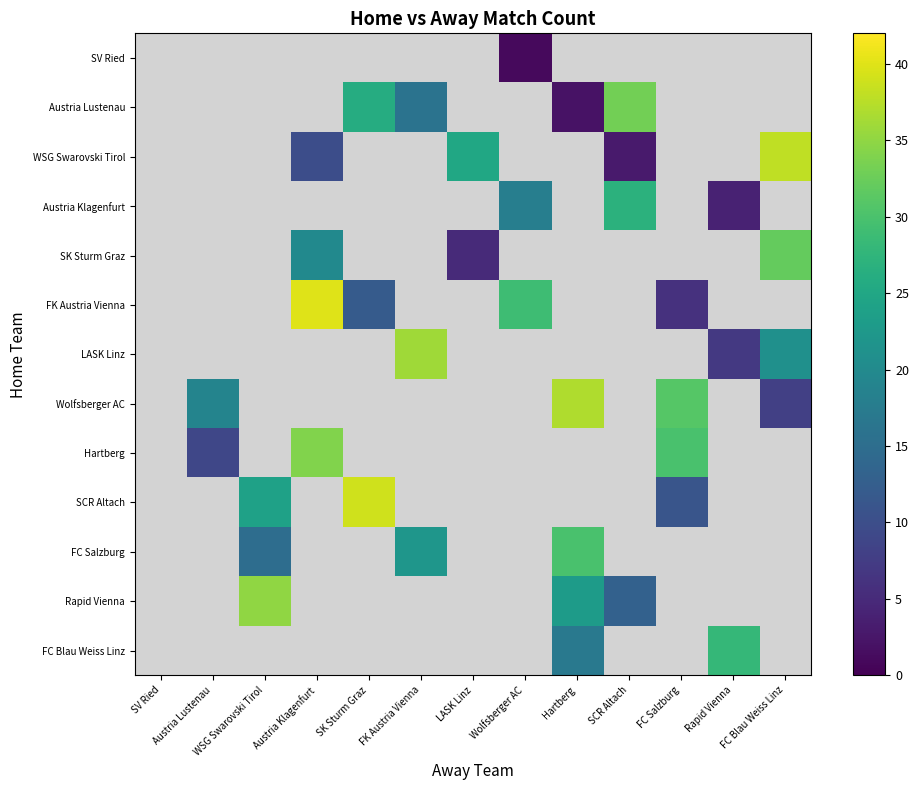

List the series in order of their peak value, lowest first.

SV Ried, Austria Klagenfurt, FC Blau Weiss Linz, FC Salzburg, SK Sturm Graz, Austria Lustenau, Hartberg, Rapid Vienna, LASK Linz, Wolfsberger AC, WSG Swarovski Tirol, SCR Altach, FK Austria Vienna